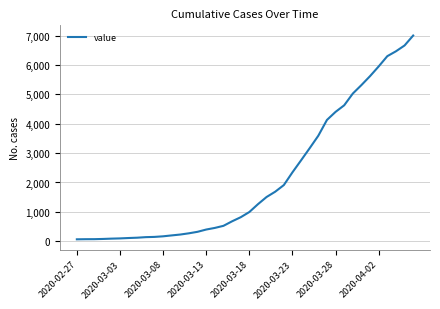

What is the difference between the maximum and minimum values?

6940